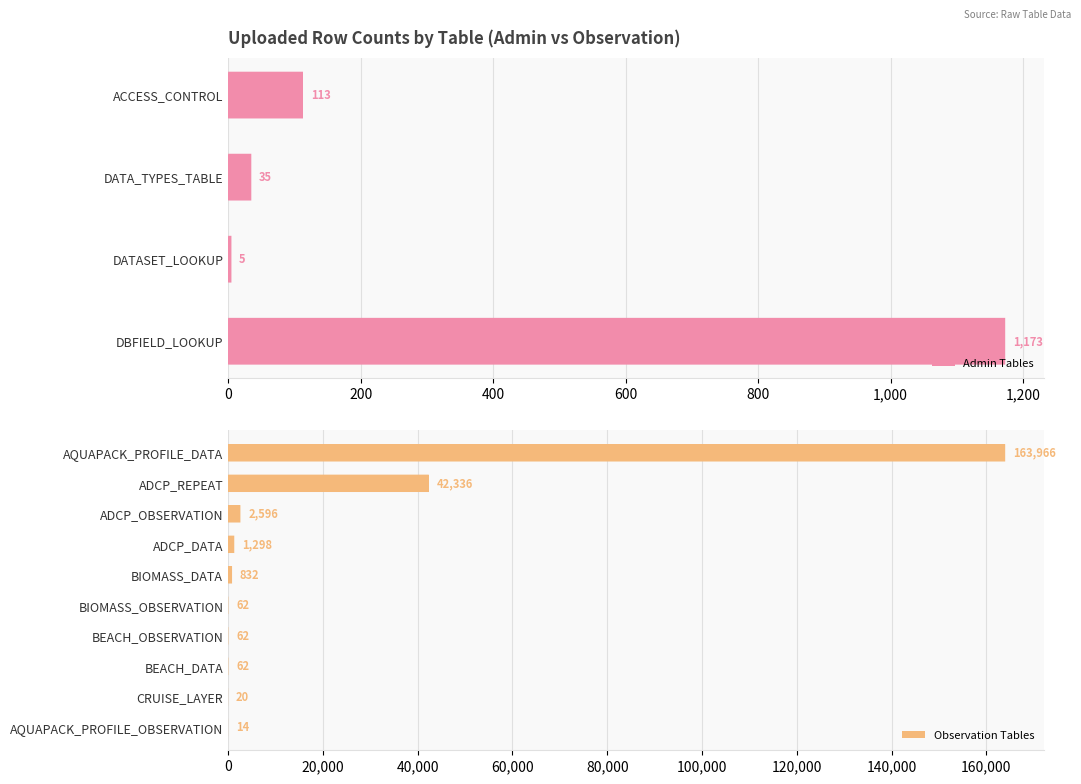

Is it true that Admin Tables equals 35 at DATA_TYPES_TABLE?

True